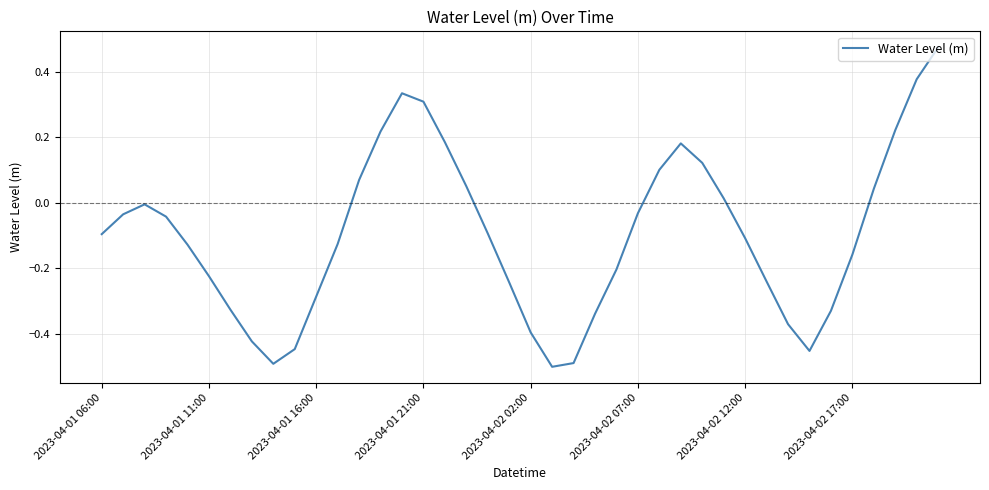

How many values are below zero?

26